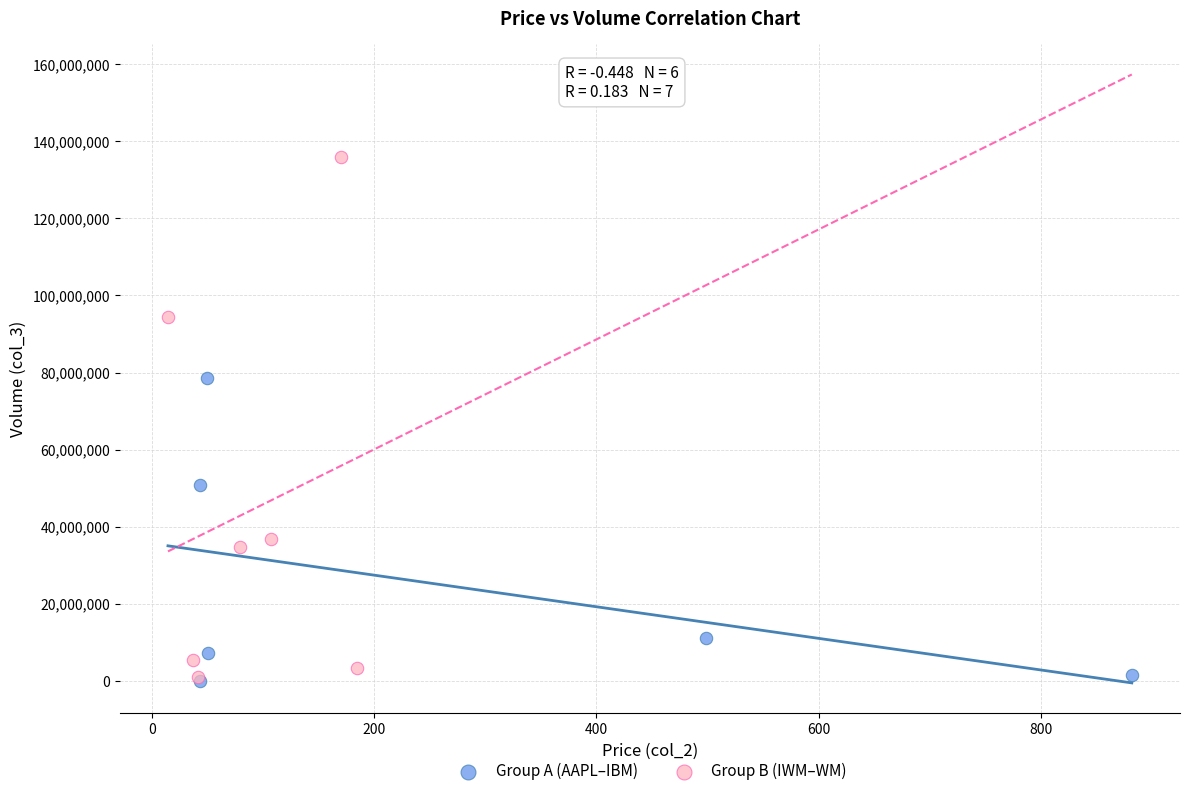

Which series reaches the maximum Y coordinate?

Group B (IWM–WM)